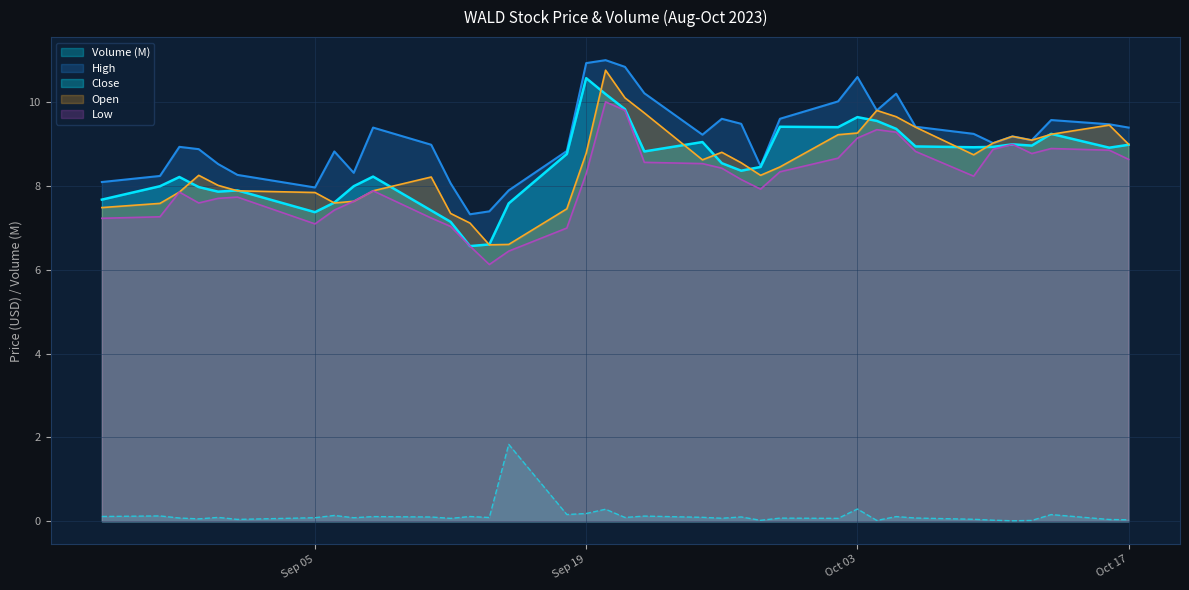

What is the lowest value of the High series?

7.3